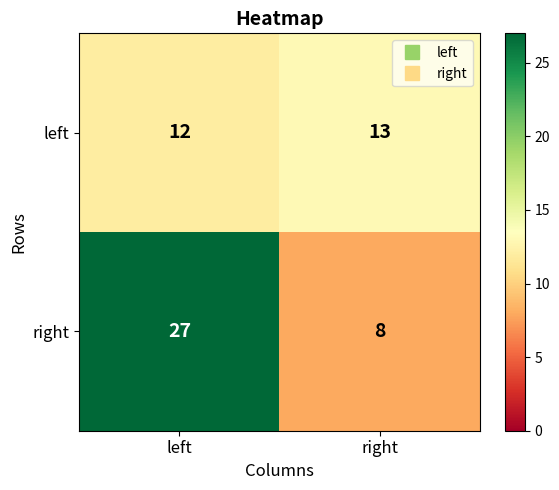

Is it true that right equals 27 at left?

True